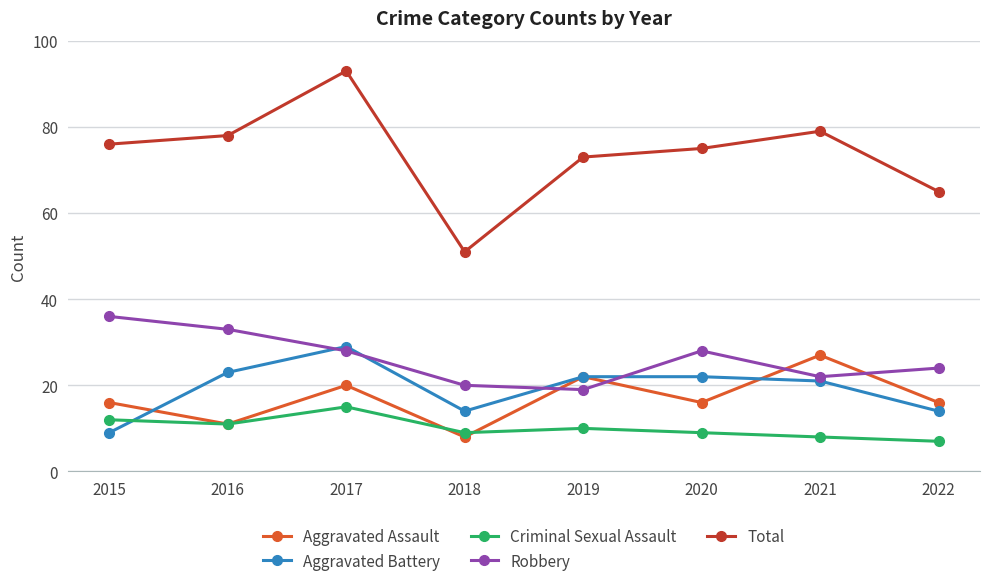

Reading left to right, list all the values displayed in this chart.

Aggravated Assault: 16	11	20	8	22	16	27	16
Aggravated Battery: 9	23	29	14	22	22	21	14
Criminal Sexual Assault: 12	11	15	9	10	9	8	7
Robbery: 36	33	28	20	19	28	22	24
Total: 76	78	93	51	73	75	79	65